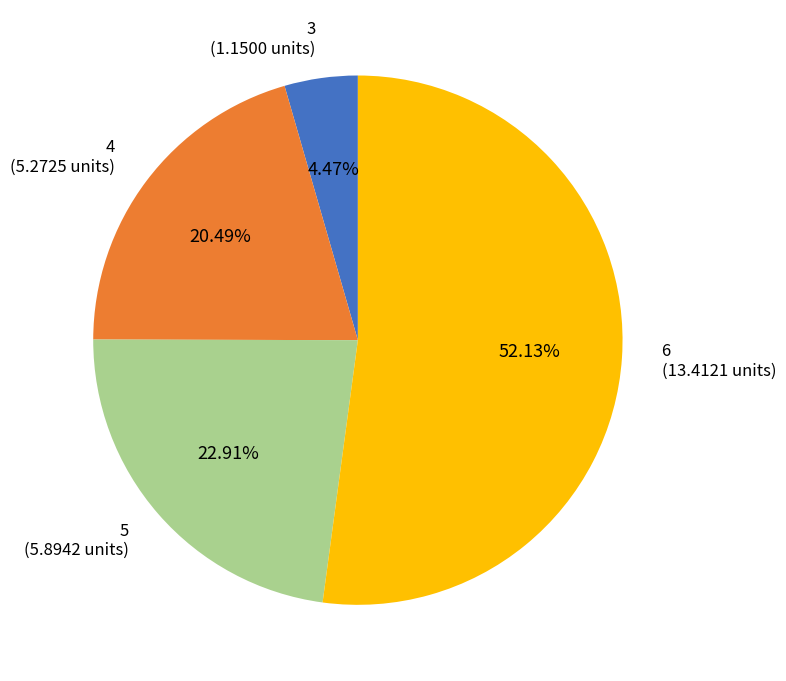

Is there a majority slice in this chart?

Yes